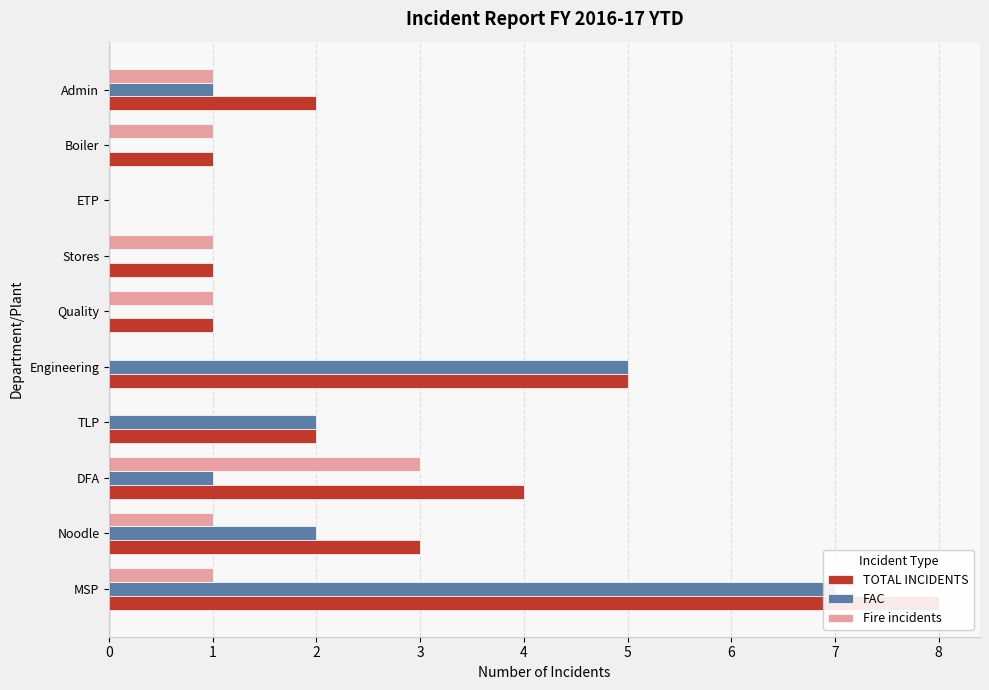

List the series in order of their overall mean, highest first.

TOTAL INCIDENTS, FAC, Fire incidents